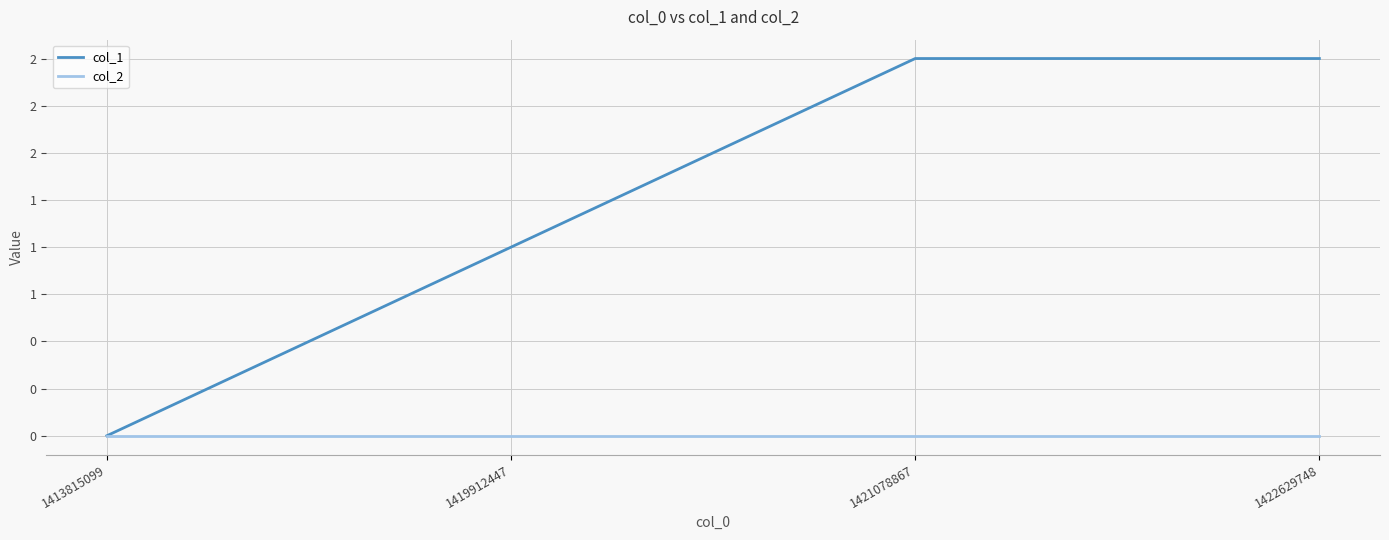

At which label does col_1 reach its peak?

1421078867